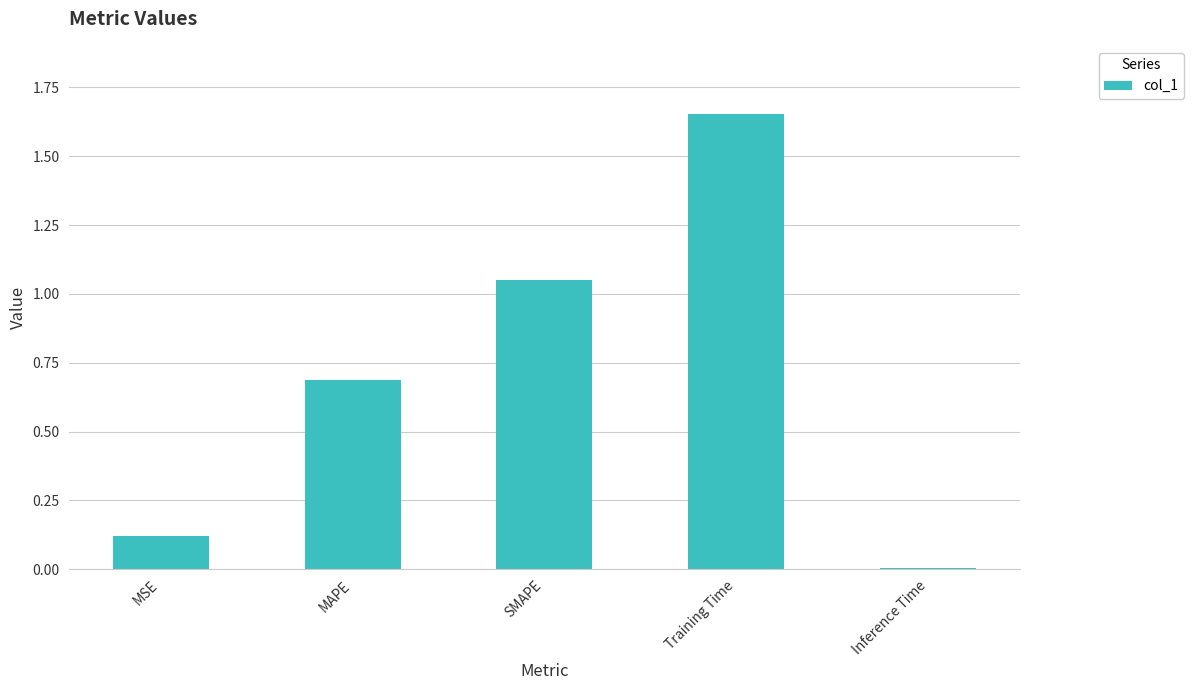

At which category does the chart reach its peak across all series?

Training Time